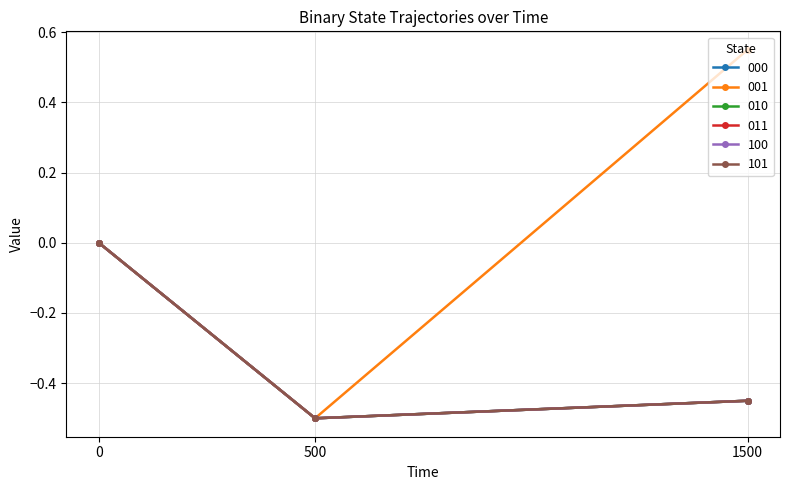

Reading left to right, extract all data points from this chart.

000: 0=0.0	500=-0.5	1500=-0.5
001: 0=0.0	500=-0.5	1500=0.6
010: 0=0.0	500=-0.5	1500=-0.5
011: 0=0.0	500=-0.5	1500=-0.5
100: 0=0.0	500=-0.5	1500=-0.5
101: 0=0.0	500=-0.5	1500=-0.5